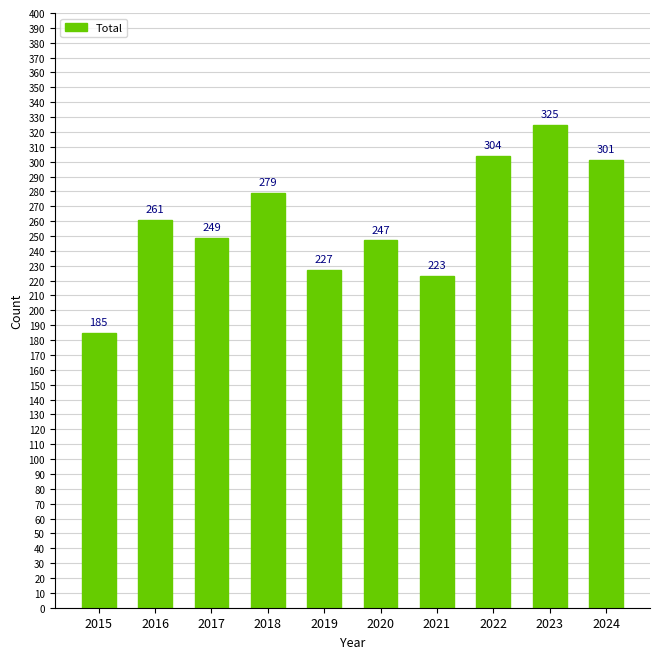

What is the change in value from 2018 to 2021?

-56